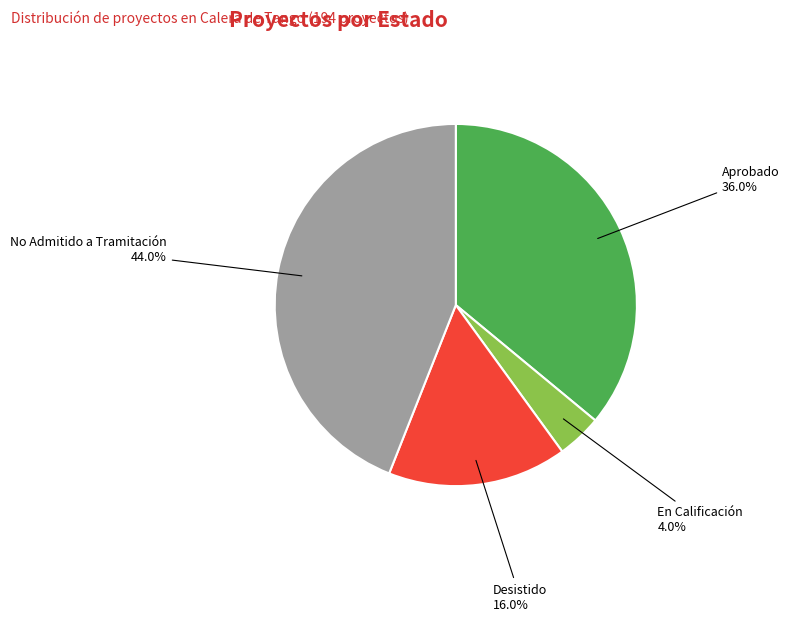

Is it true that En Calificación is 4% of the pie?

True